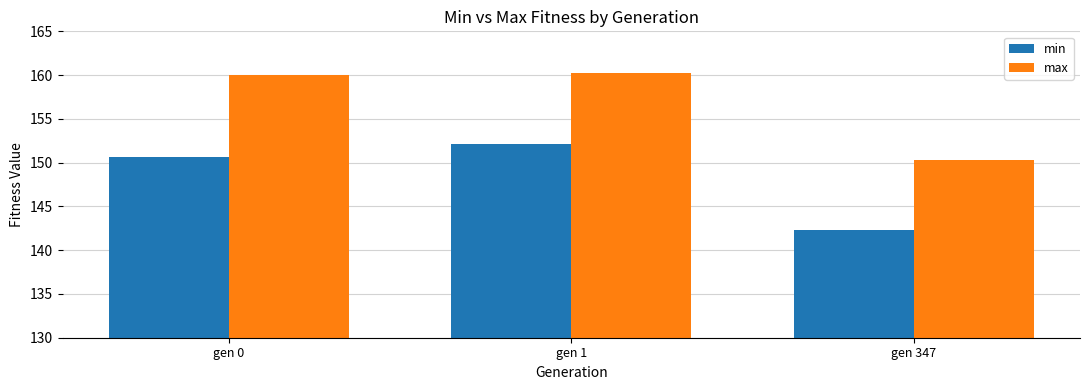

What is the maximum value for min?

152.2